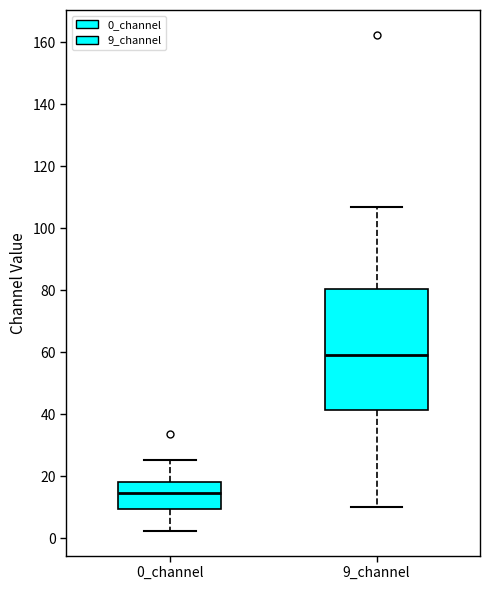

Where is the upper edge of the box for 9_channel on the y-axis? The values are not printed on the chart, so give them approximately, as read against the axis.

80